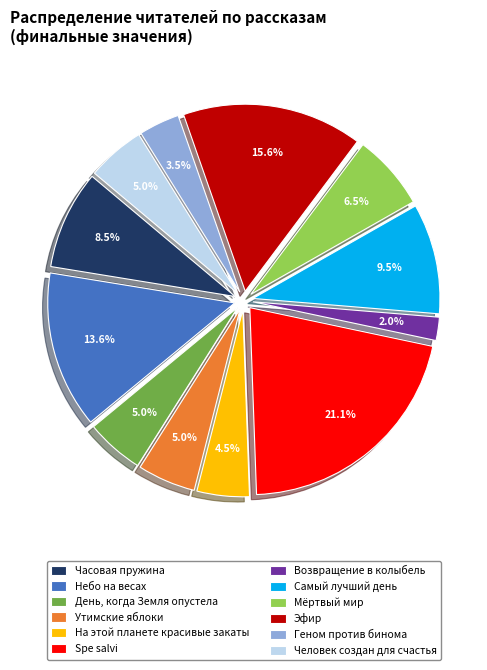

To the nearest percent, what is the combined percentage of Эфир and Возвращение в колыбель?

18%